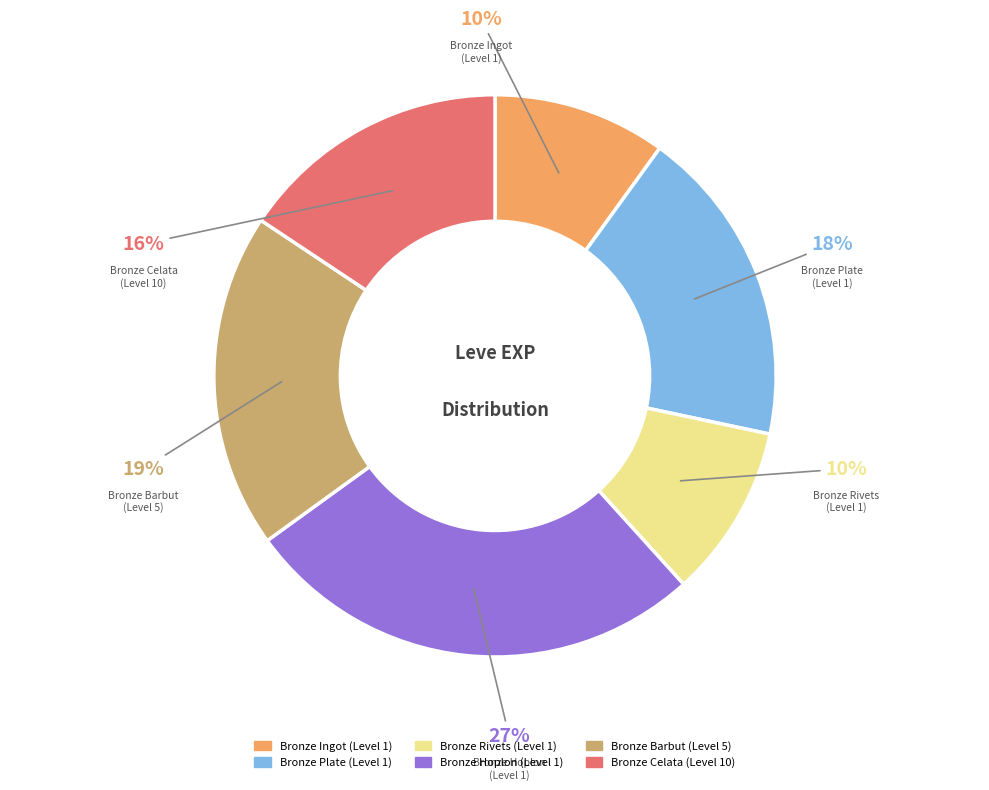

Count the number of slices in the pie.

6